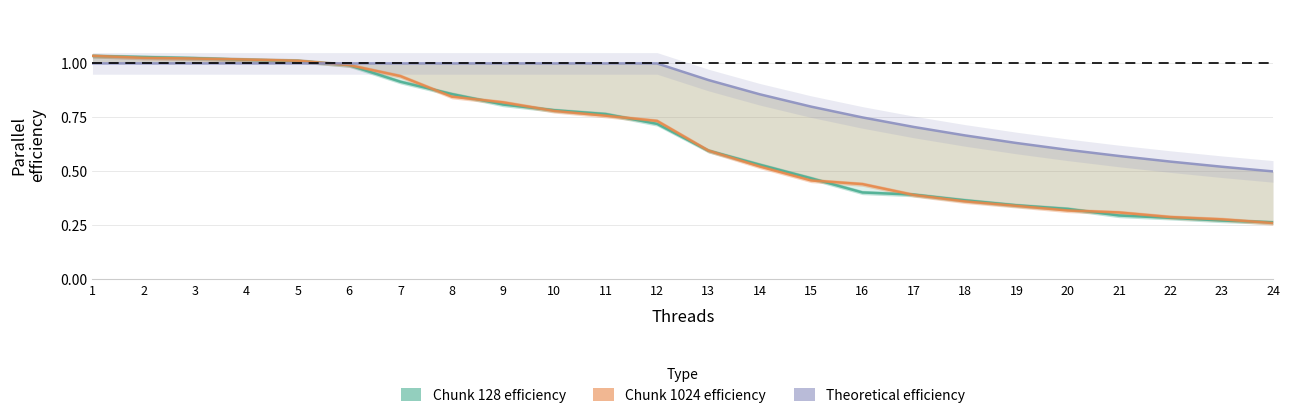

At which category is the sum across all series the highest?

1